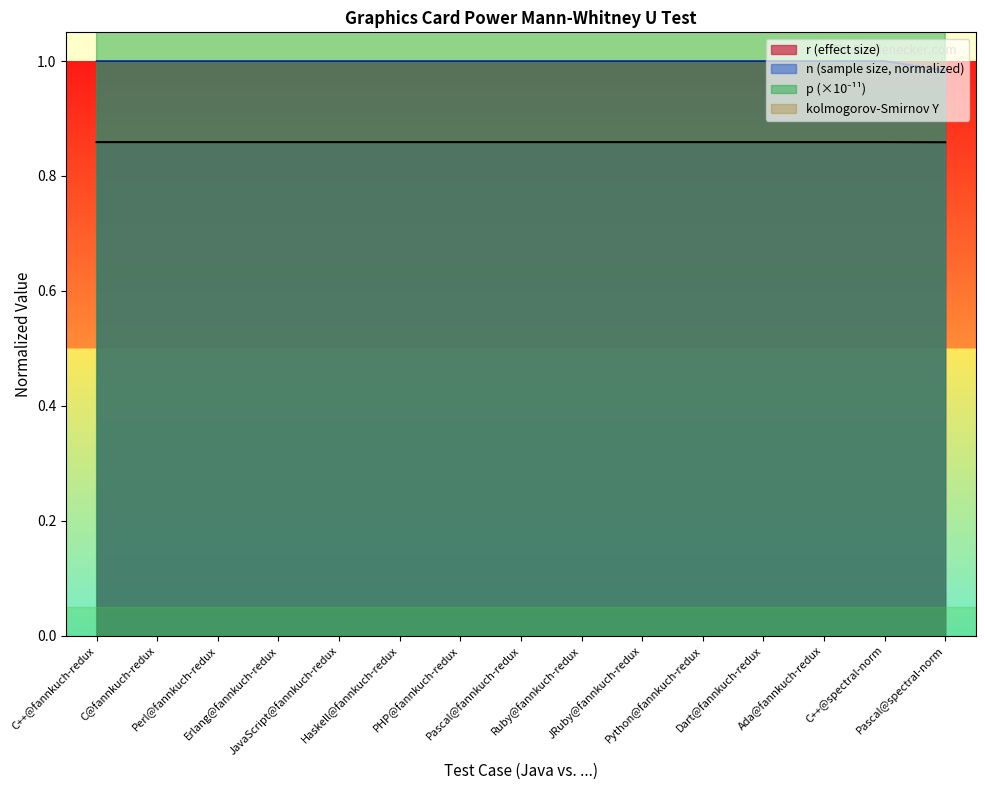

The n series shows 0.9 at C++@fannkuch-redux. True or false?

True